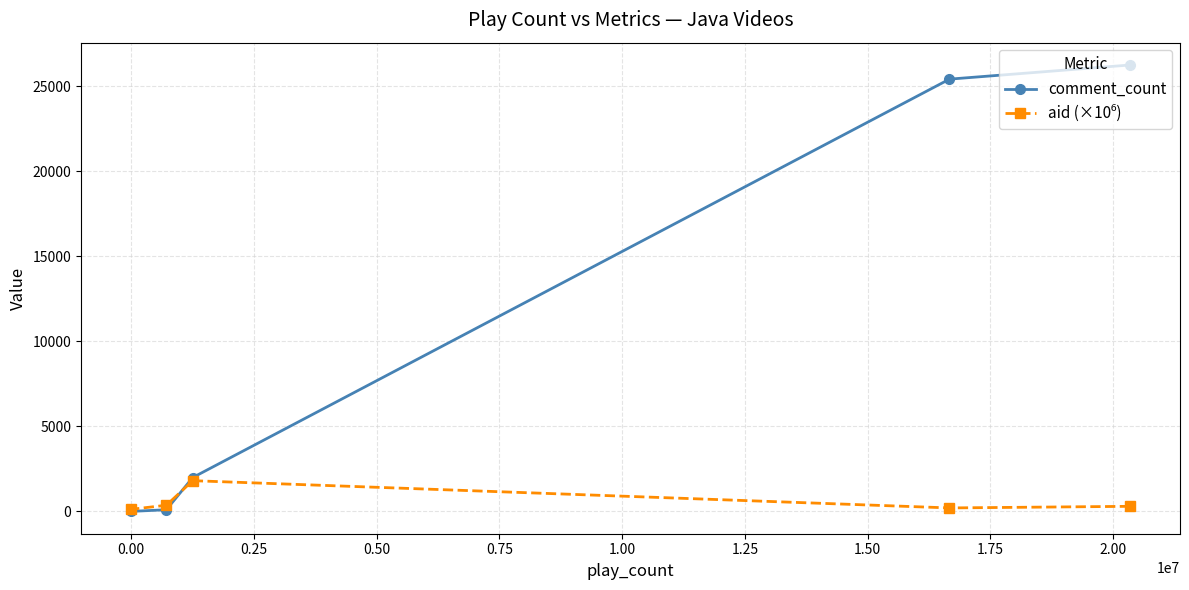

Which series has the largest range (max minus min)?

comment_count